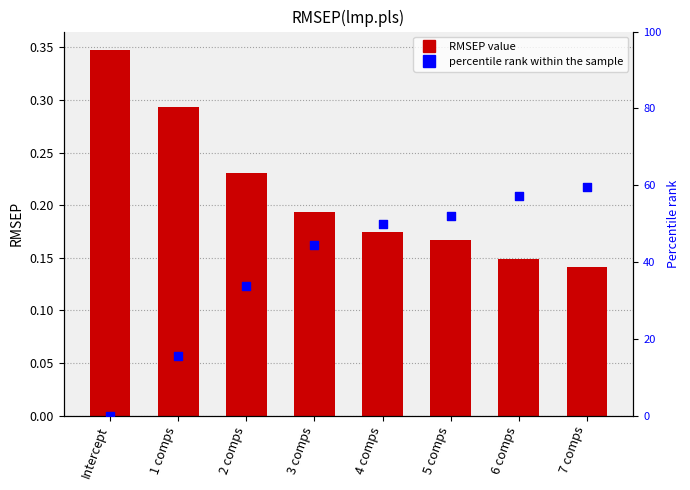

Is the value of percentile rank within the sample at 4 comps greater than the value of RMSEP(lmp.pls) at Intercept?

Yes